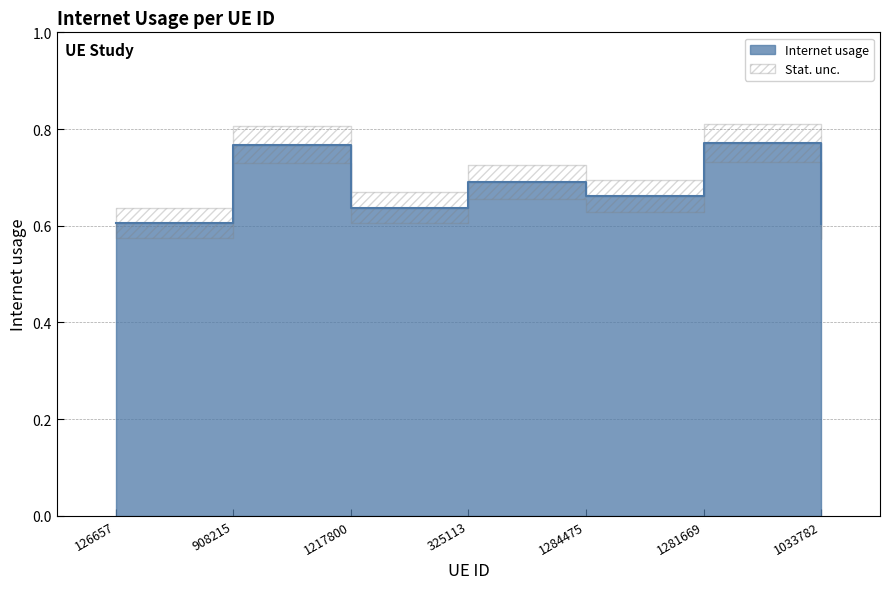

Which label corresponds to the largest value in the chart?

1281669